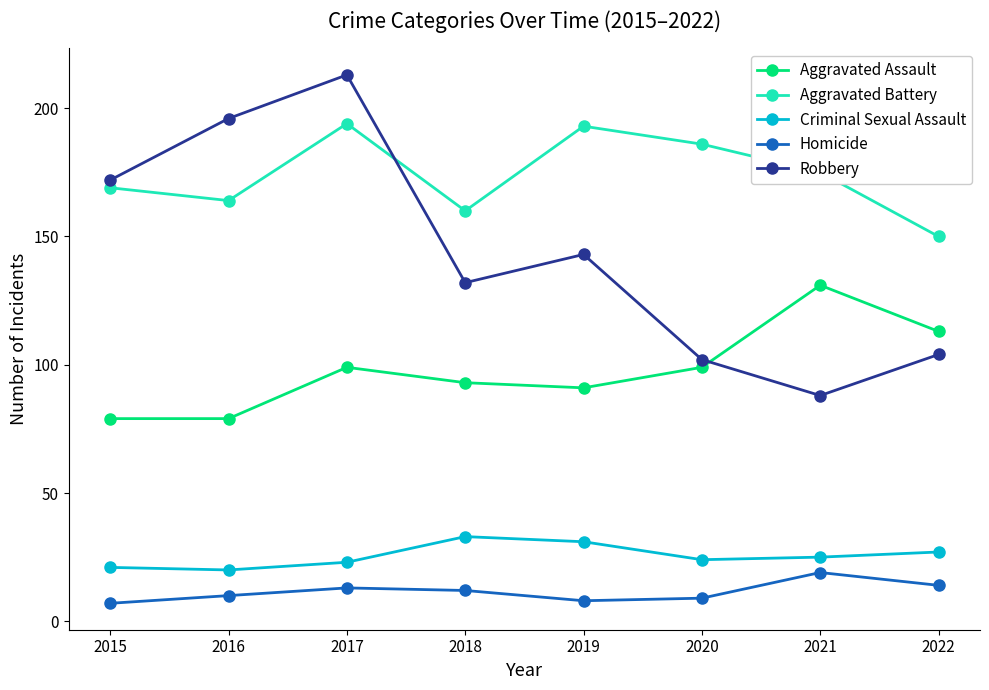

Is it true that Criminal Sexual Assault equals 27 at 2022?

True